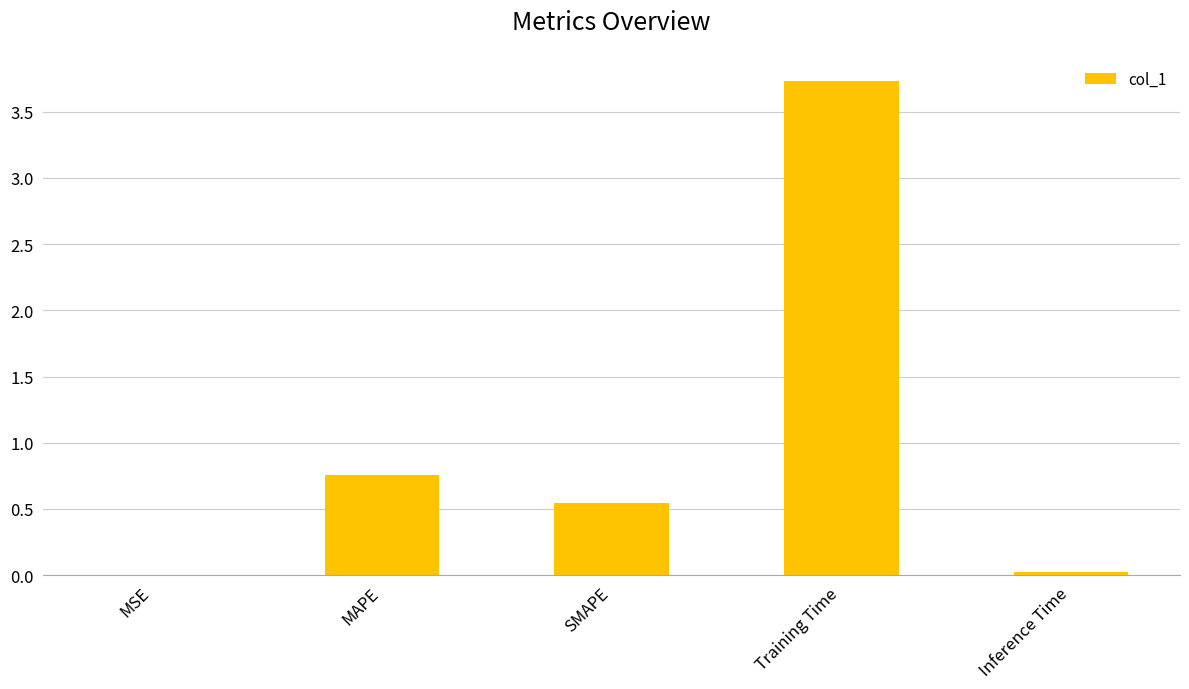

Are the bars horizontal?

No